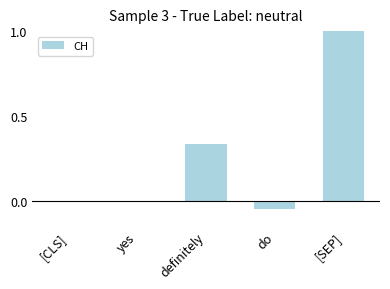

What value does the data have at [SEP]?

1.0